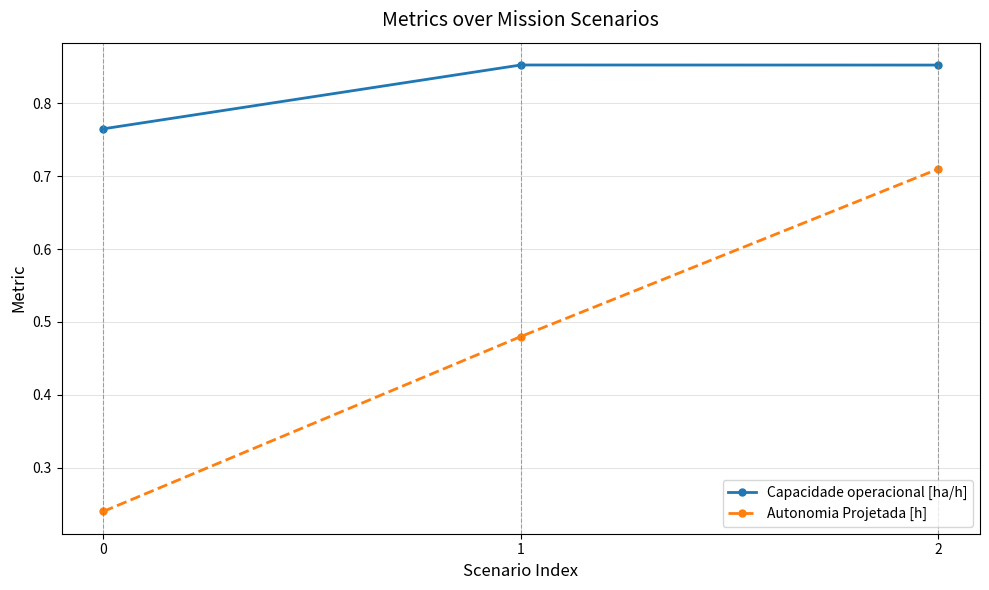

Which category has the highest value in the Autonomia Projetada [h] series?

2